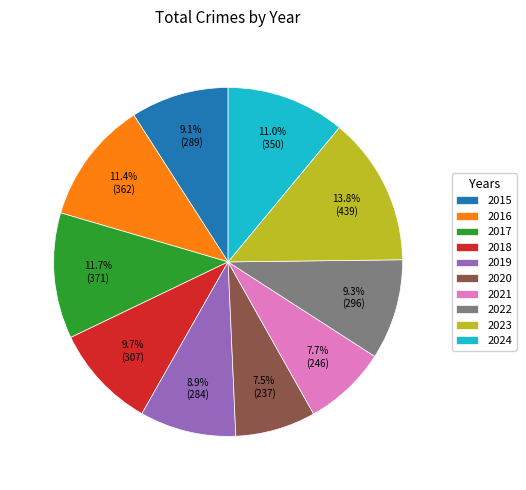

How many segments does this pie chart have?

10